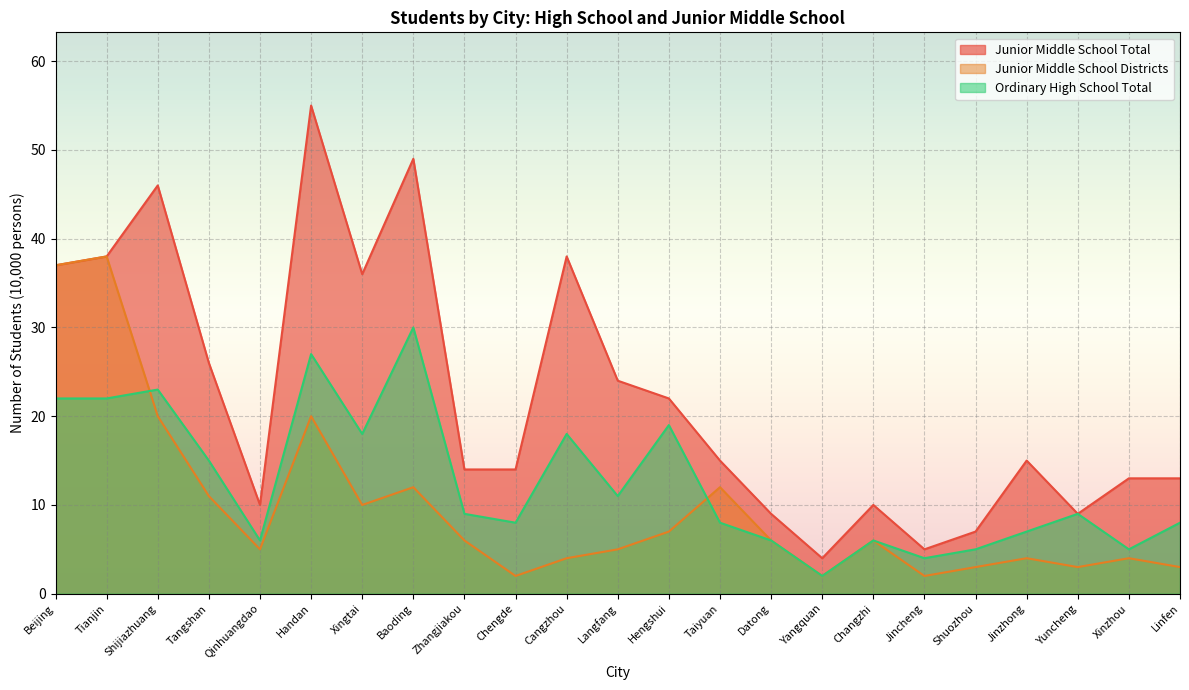

How many interior local peaks does the Junior Middle School Districts series have?

7